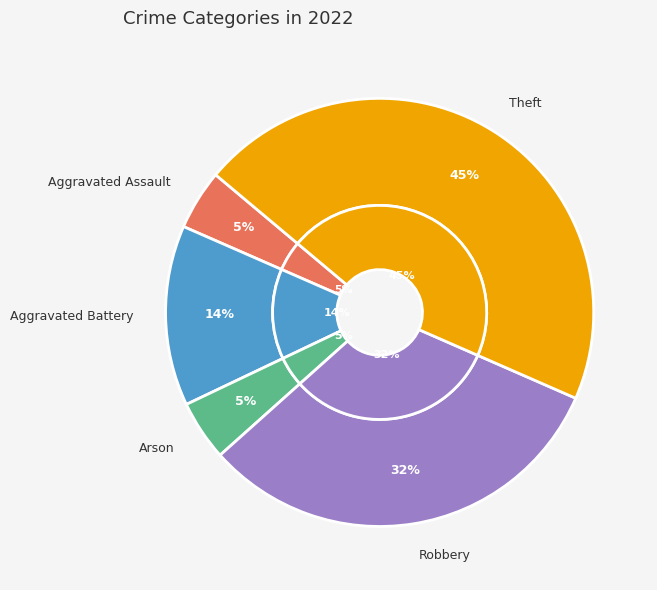

What percentage is NOT represented by Theft?

54.5%